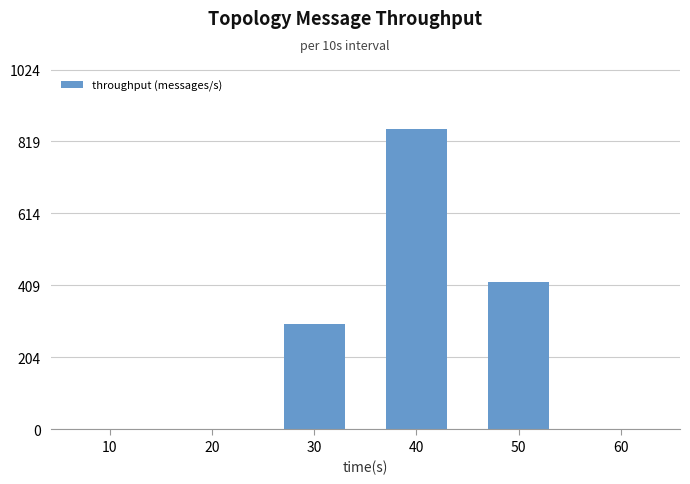

What is the difference between the values at 60 and 30?

301